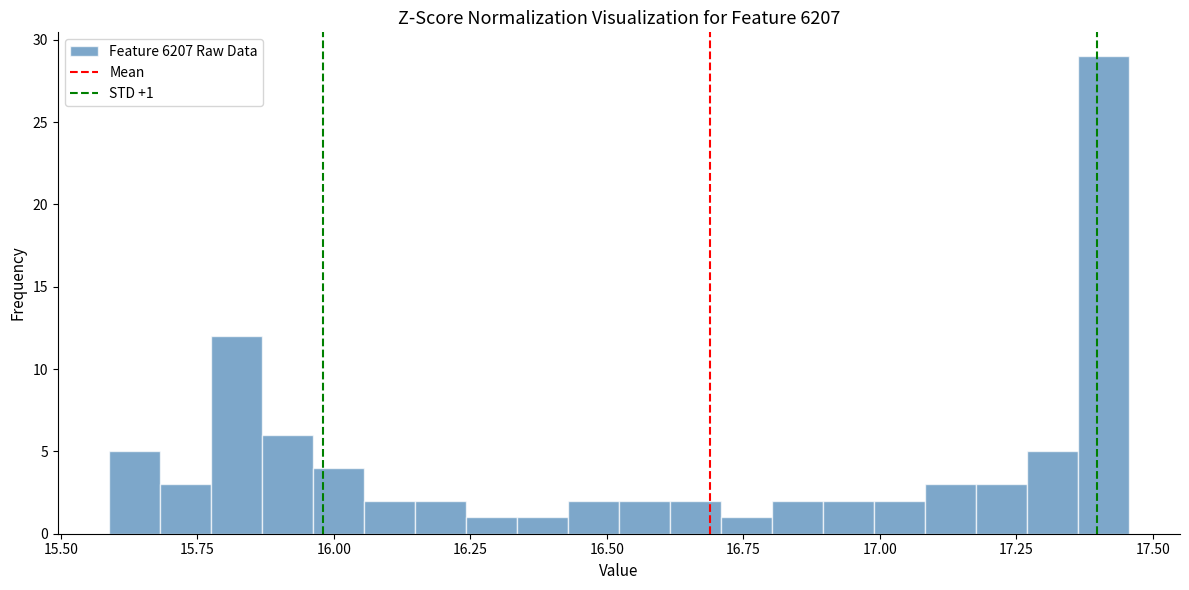

Read against the x-axis, roughly where is the centre of the tallest bar?

17.40